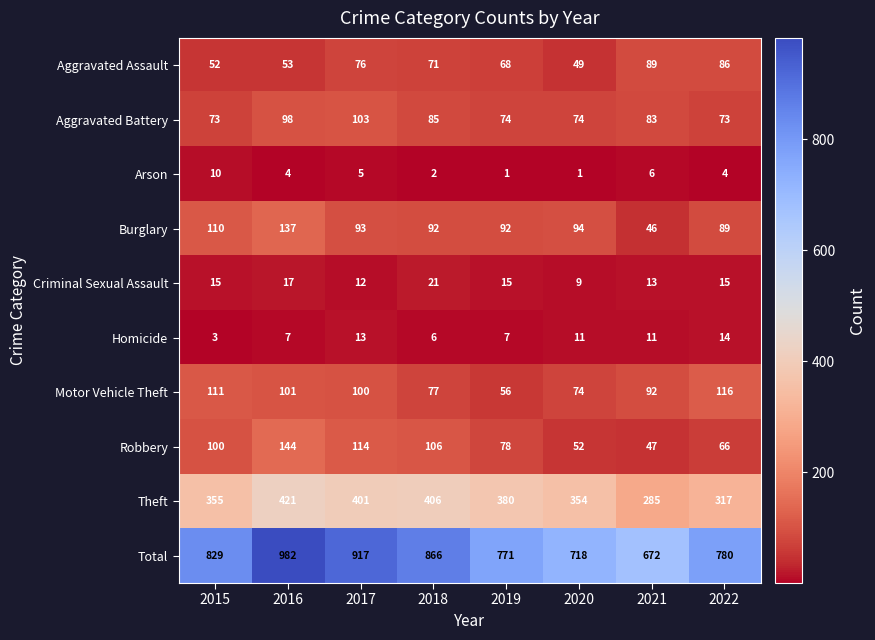

Is the value of Aggravated Assault at 2020 greater than the value of Homicide at 2022?

Yes